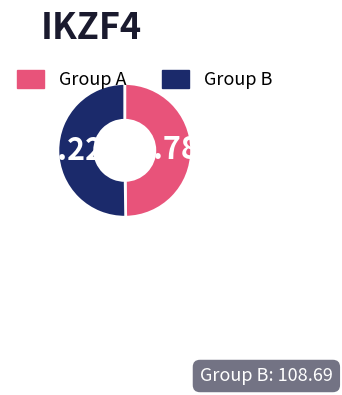

To the nearest percent, what is the average slice percentage?

50%